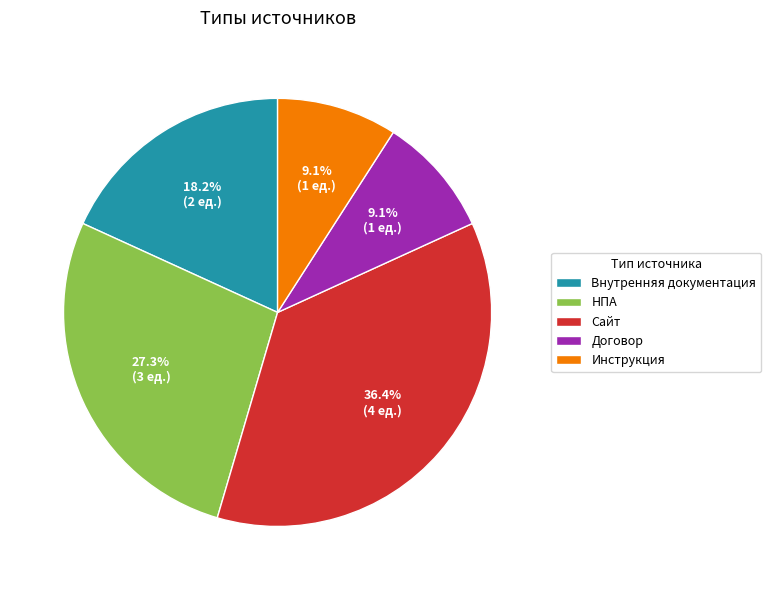

To the nearest percent, what percentage of the pie is Внутренняя документация?

18%